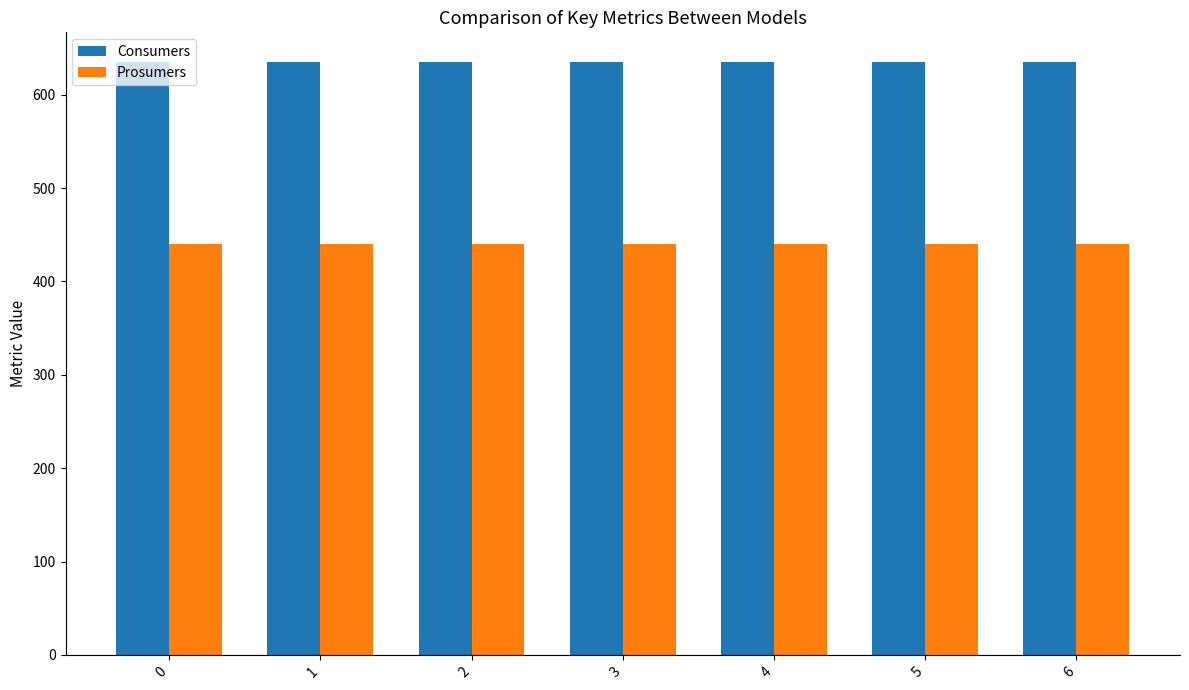

What is the value of the Prosumers bar at the 4th from the left?

440